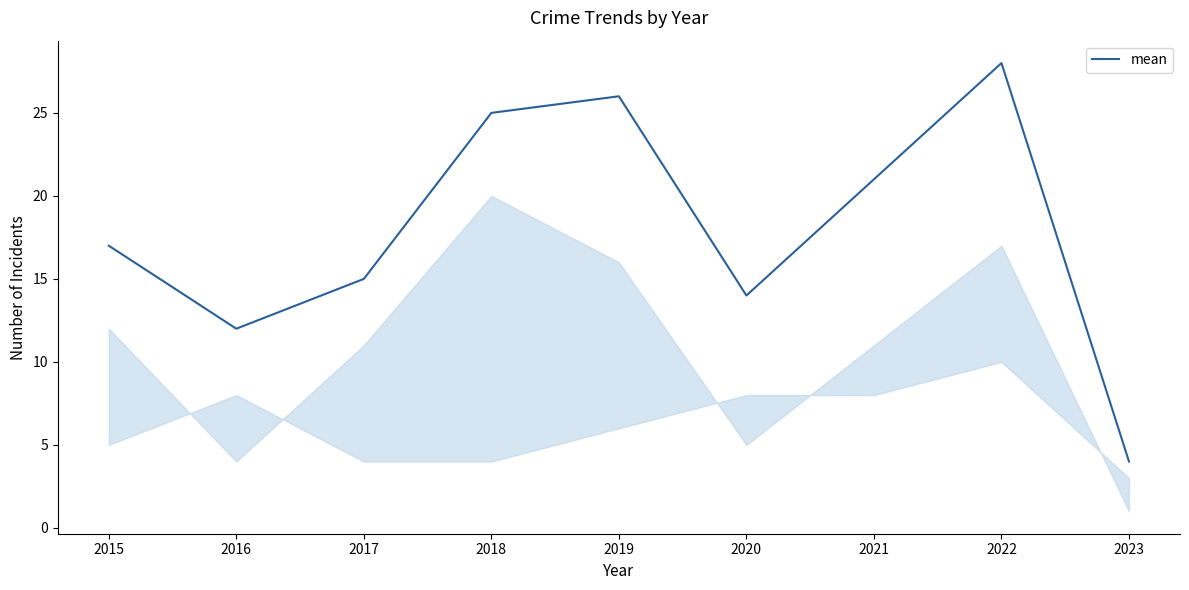

How many lines are shown in the chart?

1